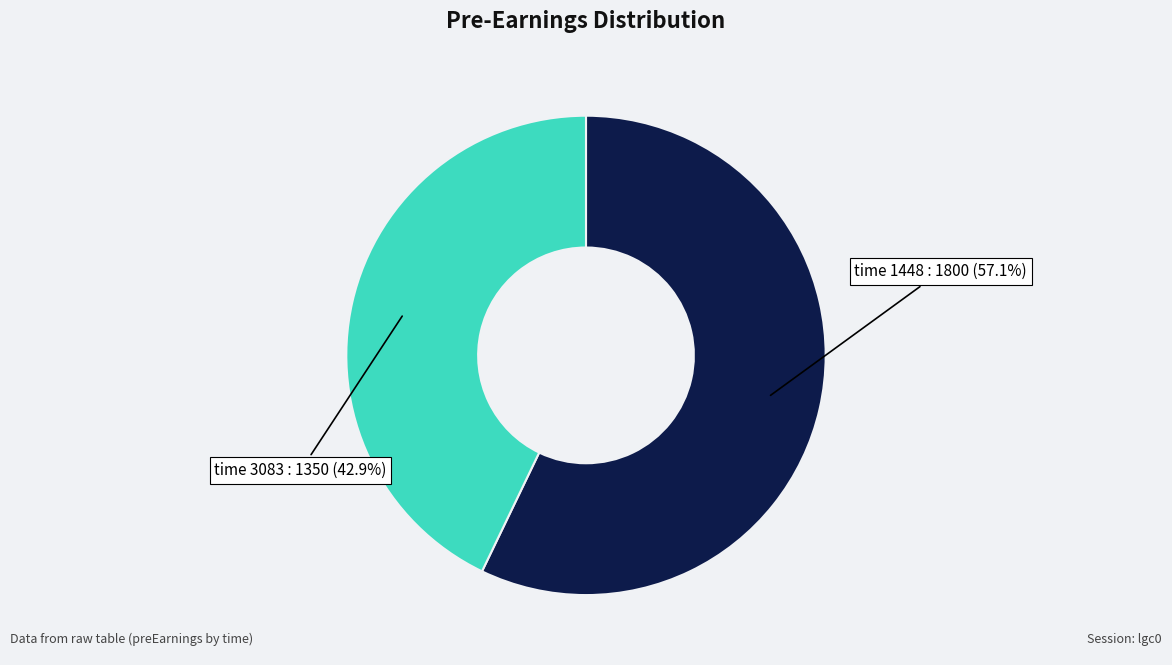

Count the number of slices in the pie.

2